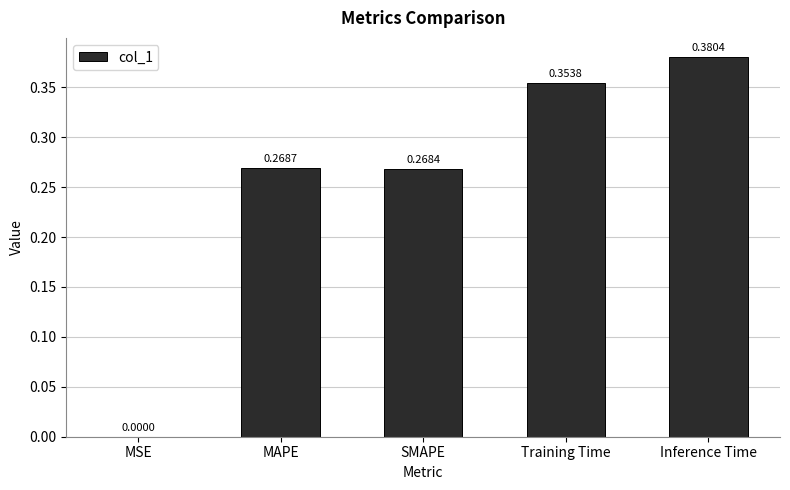

Which category has the highest value across all series?

Inference Time